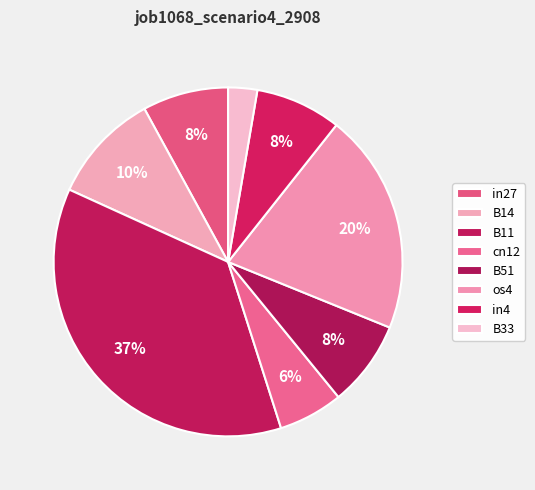

How many segments does this pie chart have?

8